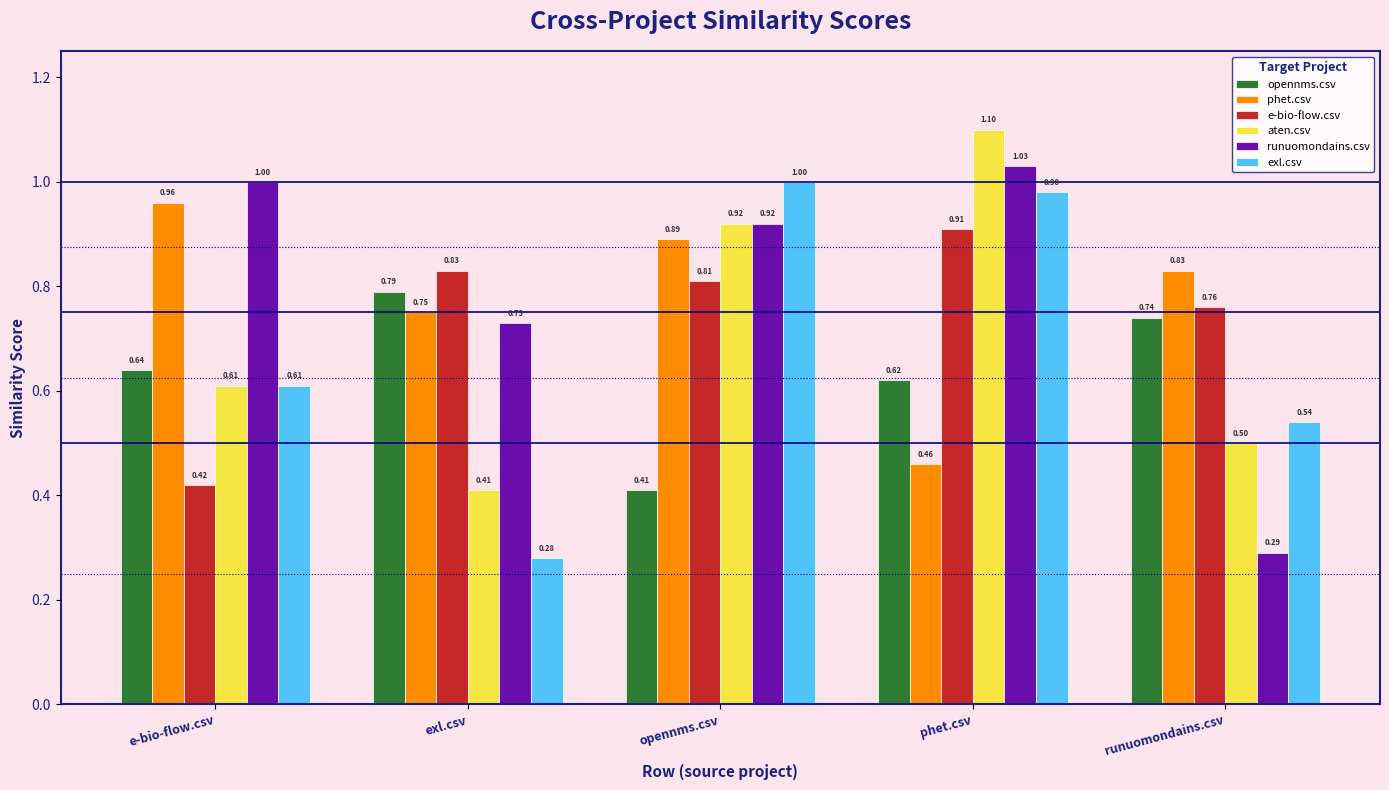

How many groups of bars are there?

5